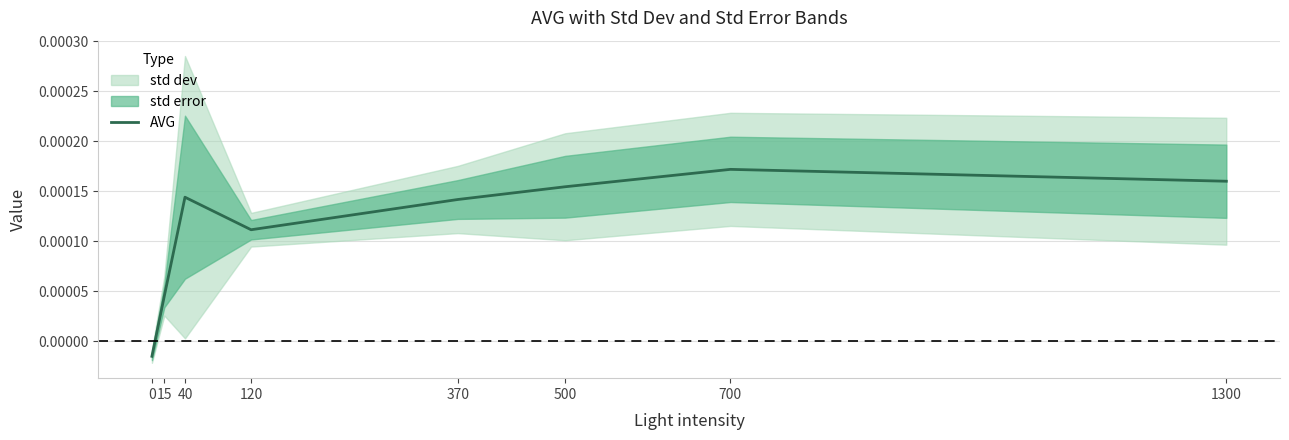

List the labels in order of value, smallest first.

0, 15, 120, 370, 40, 500, 1300, 700